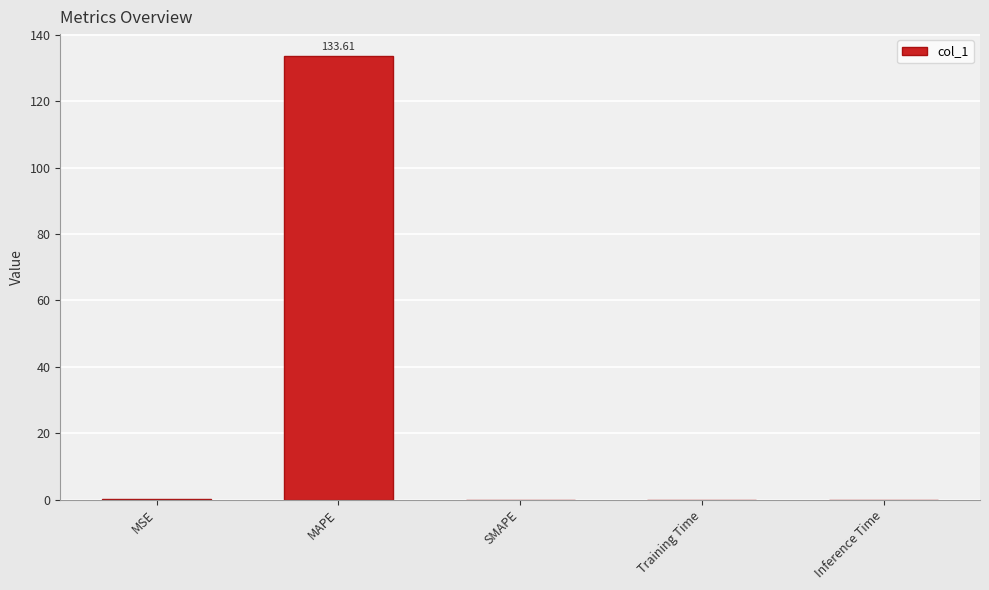

Between Inference Time and MAPE, which is larger?

MAPE